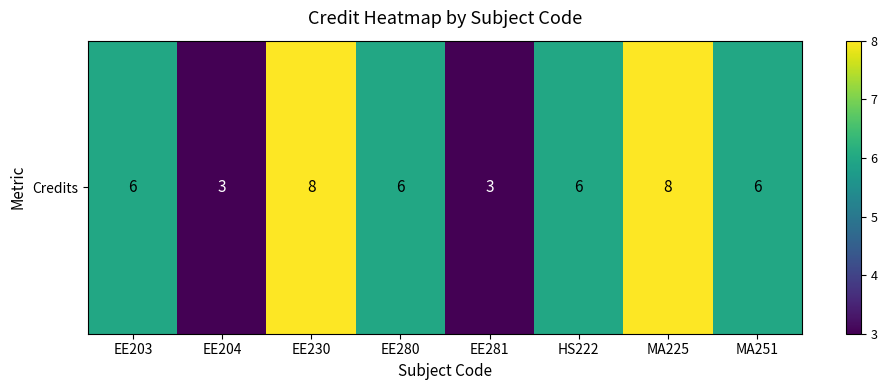

List the labels in order of value, largest first.

EE230, MA225, EE203, EE280, HS222, MA251, EE204, EE281